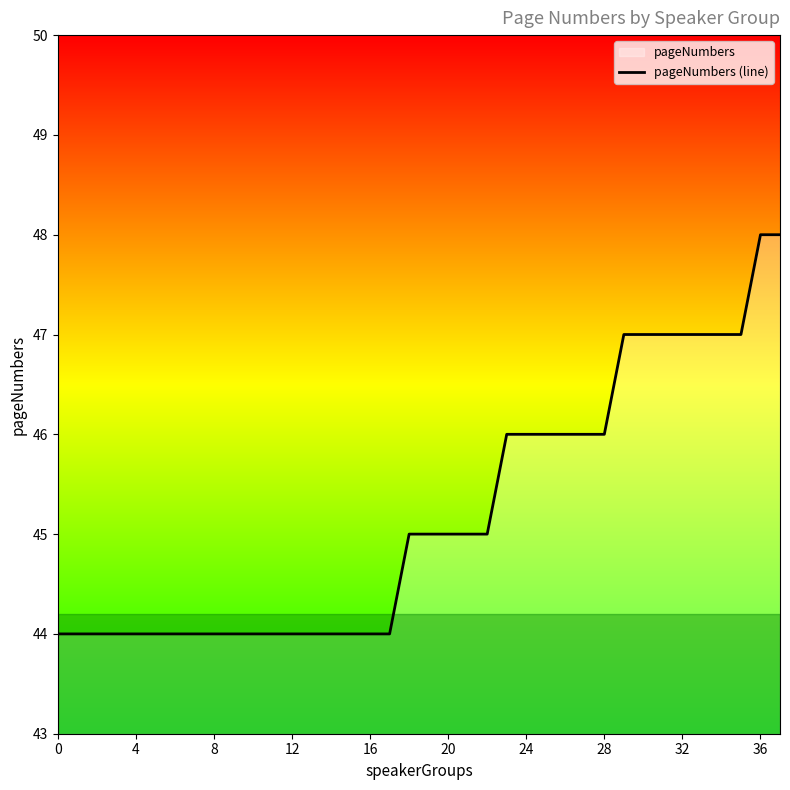

Where is the data nearest to the value 46?

23